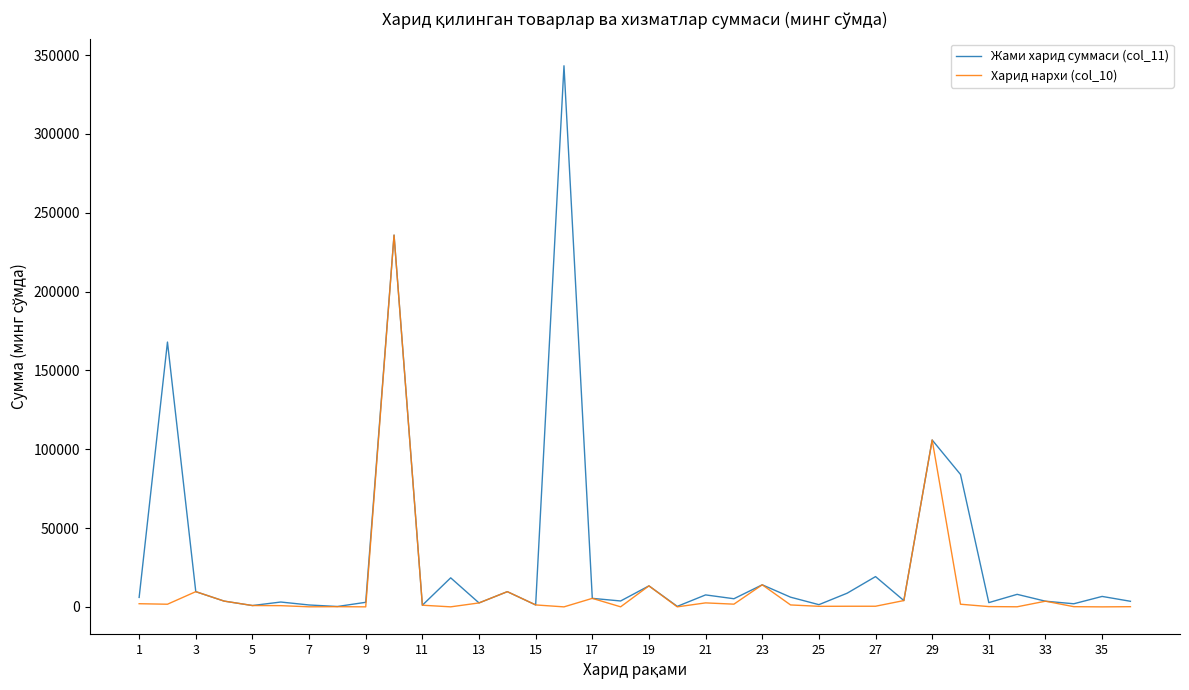

What is the maximum value shown in the chart?

343200.0